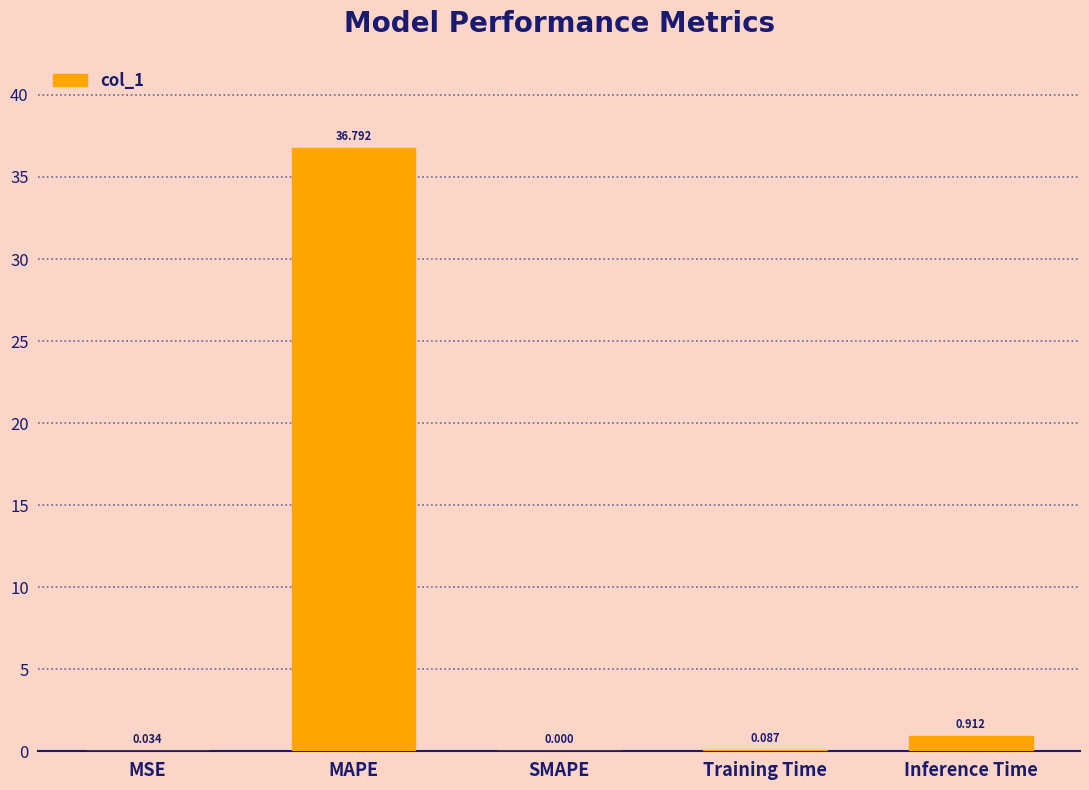

Which has a higher value, MSE or MAPE?

MAPE